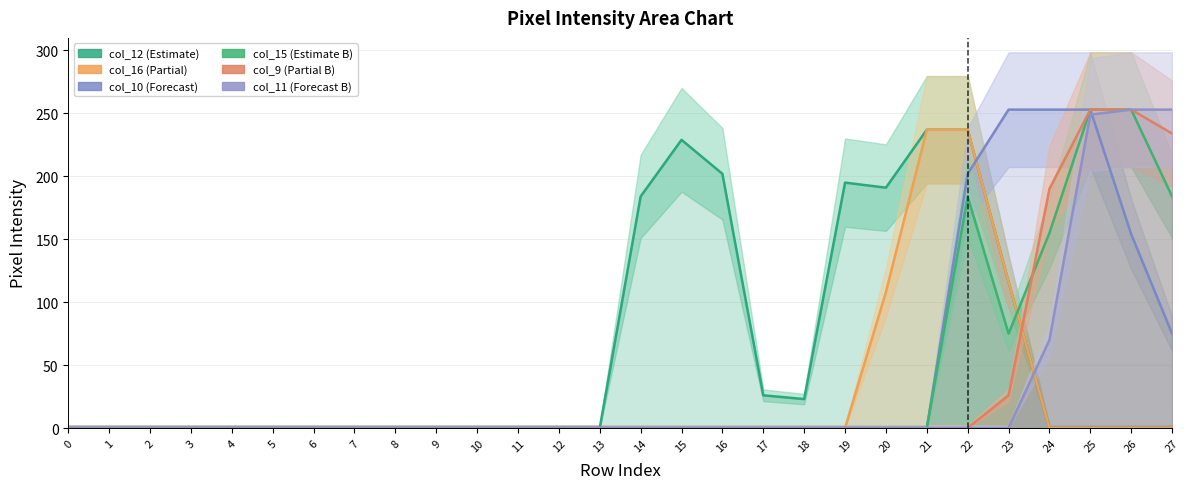

The value of col_11 (Forecast B) at 20 is 140. True or false?

False